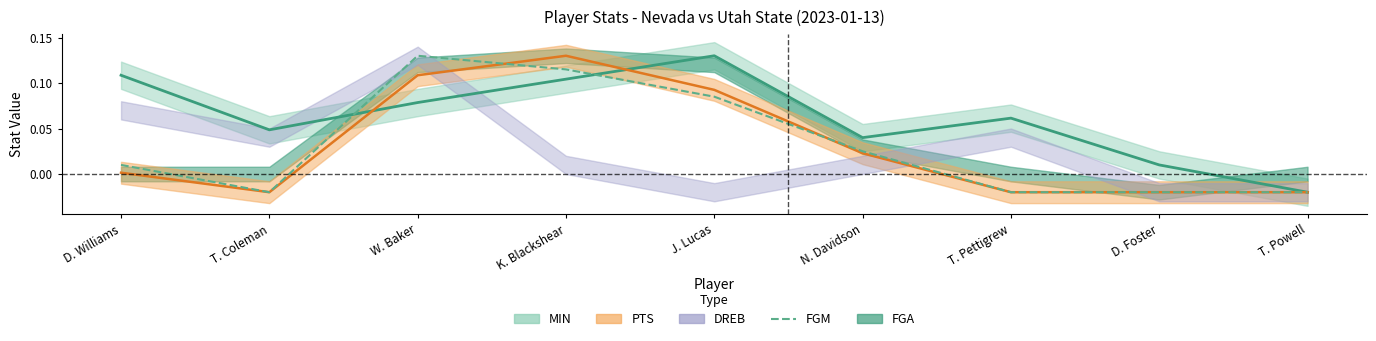

True or false: MIN_line has a value of 0.1 at W. Baker.

False